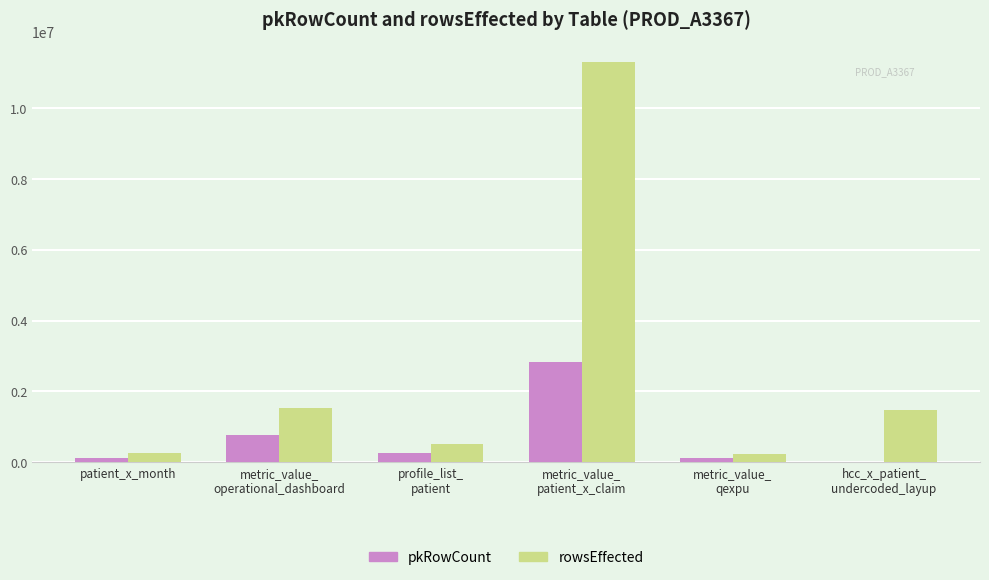

Which series has the largest total across all categories?

rowsEffected